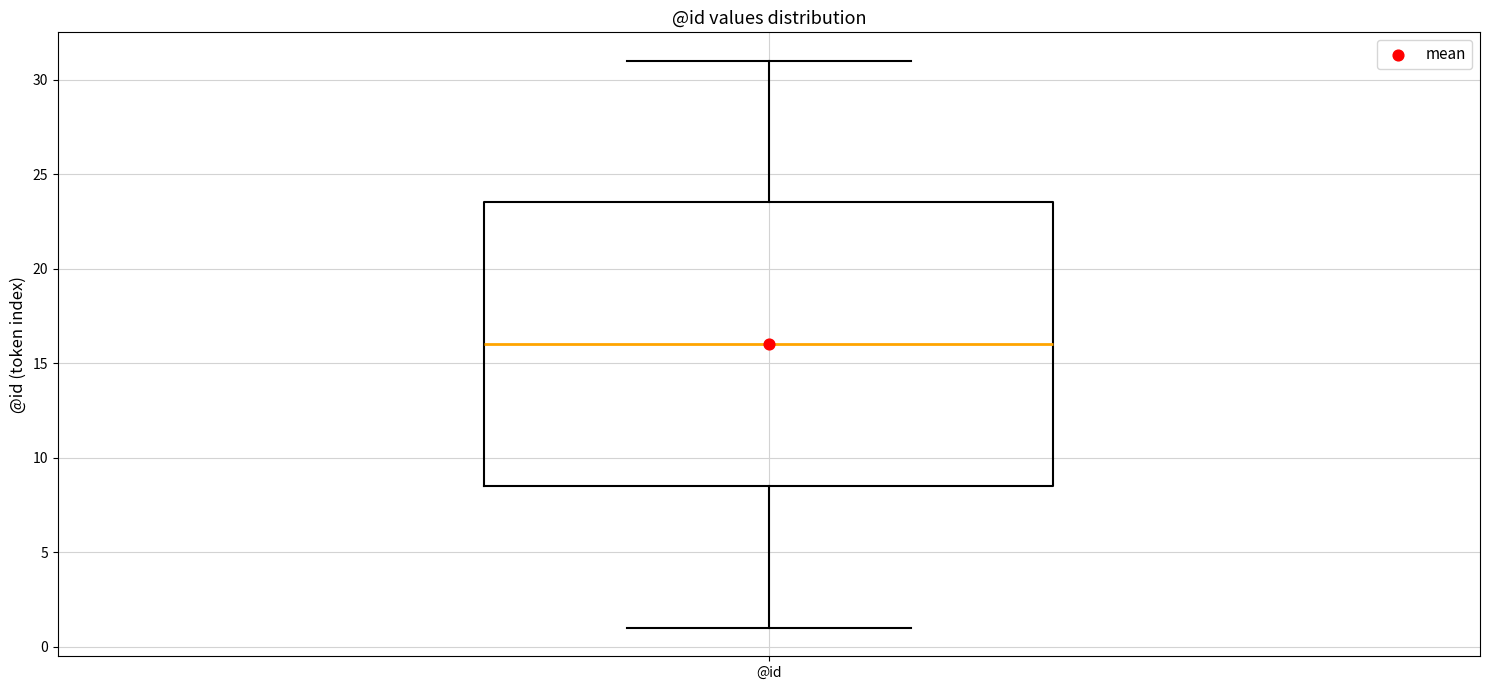

Where does the median line of the box for @id sit on the y-axis? The values are not printed on the chart, so give them approximately, as read against the axis.

16.0